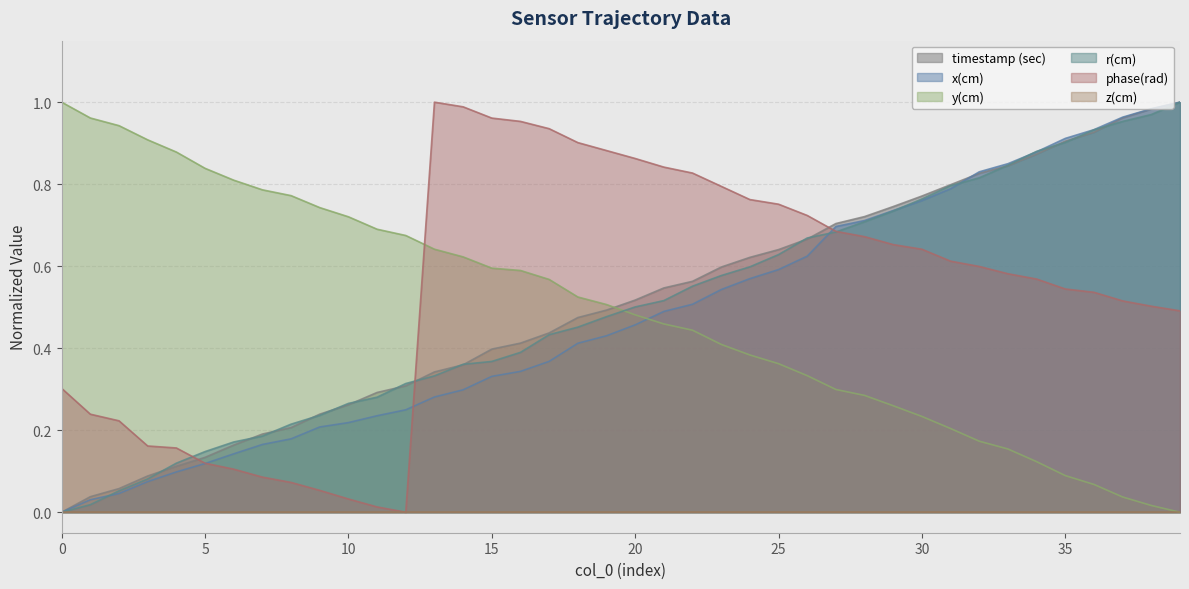

Is it true that y(cm) equals 0.4 at 0?

False